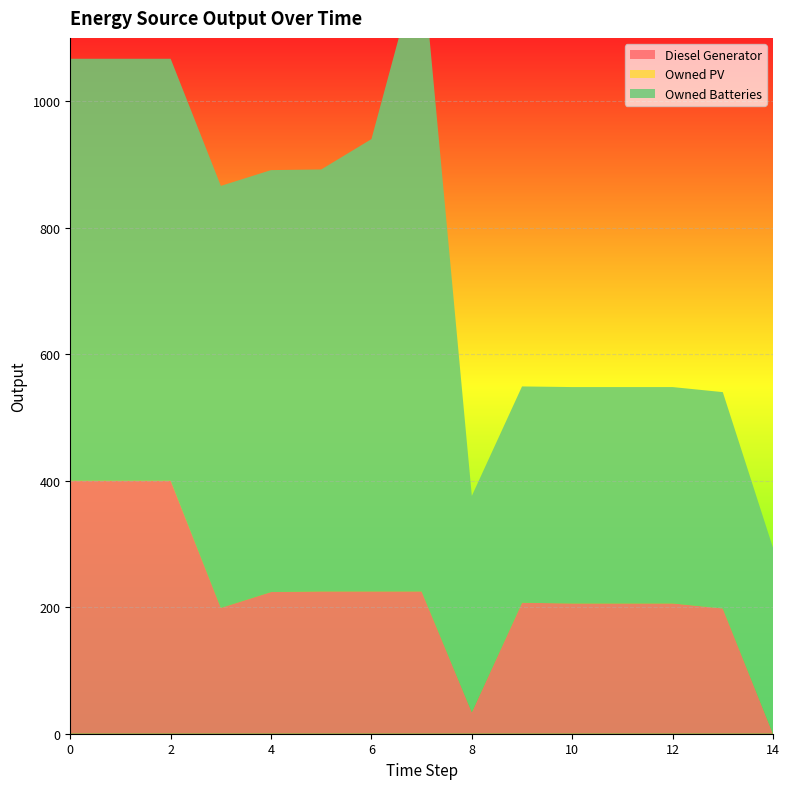

Reading right to left, transcribe all the data shown in this chart.

Diesel Generator: 0.0	198.0	206.0	206.0	206.0	207.0	34.0	225.0	225.0	225.0	224.0	199.0	400.0	400.0	400.0
Owned PV: 0.0	0.0	0.0	0.0	0.0	0.0	0.0	0.0	0.0	0.0	0.0	0.0	0.0	0.0	0.0
Owned Batteries: 294.0	342.0	342.0	342.0	342.0	342.0	342.0	1009.0	715.0	667.0	667.0	667.0	667.0	667.0	667.0